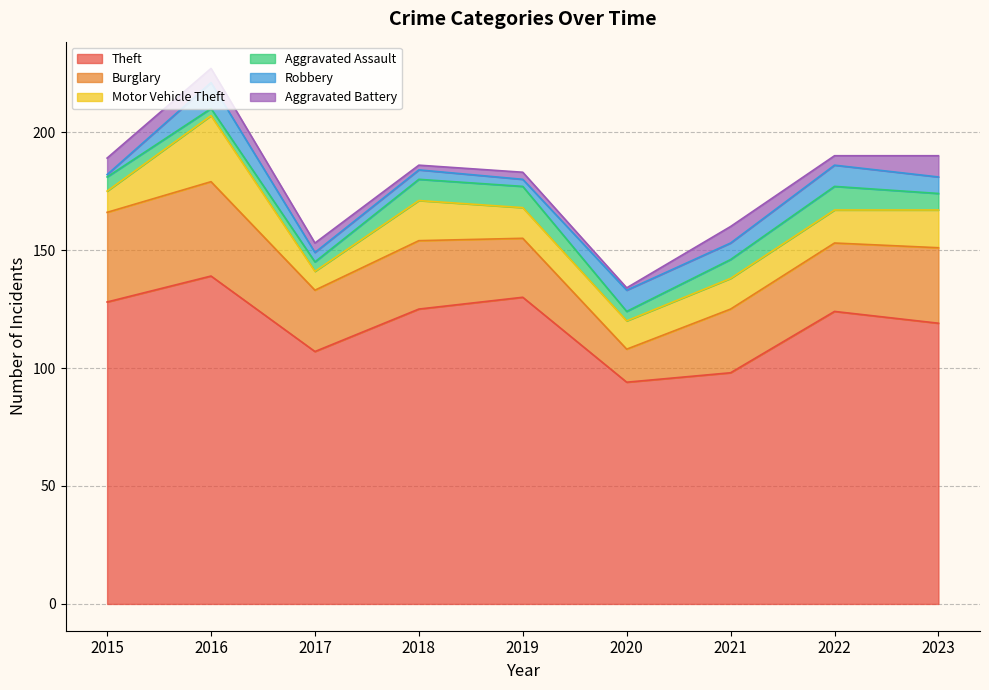

Does the chart display data point markers on the line(s)?

No